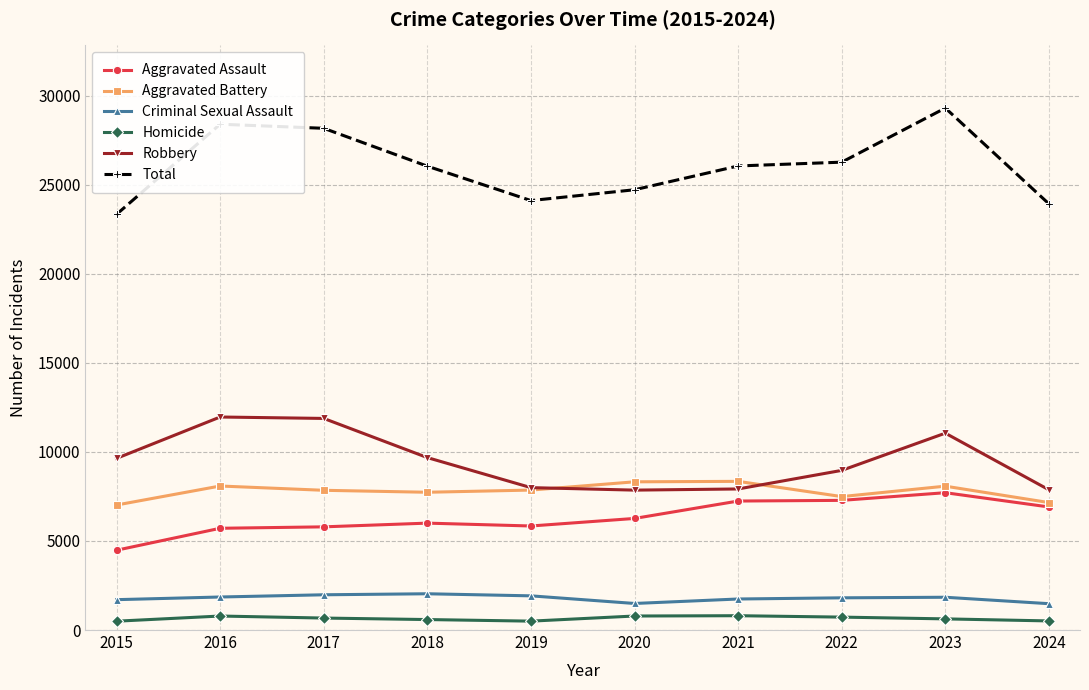

What is the difference between the Total values at 2021 and 2022?

213